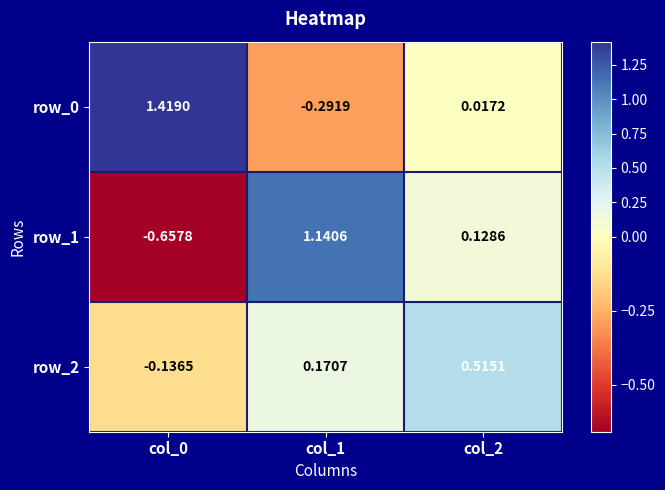

Is the value of row_2 at col_0 greater than the value of row_0 at col_2?

No